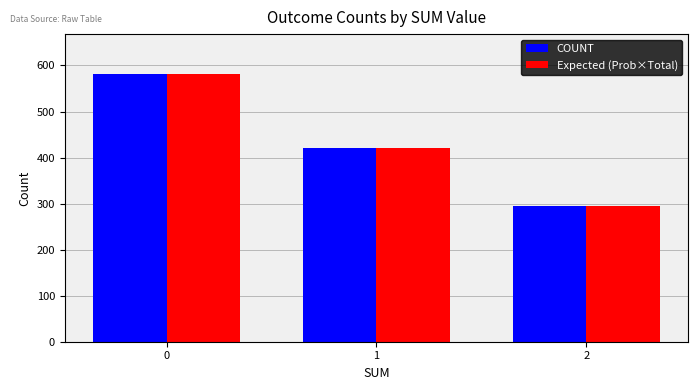

How many COUNT values are between 295 and 581?

3